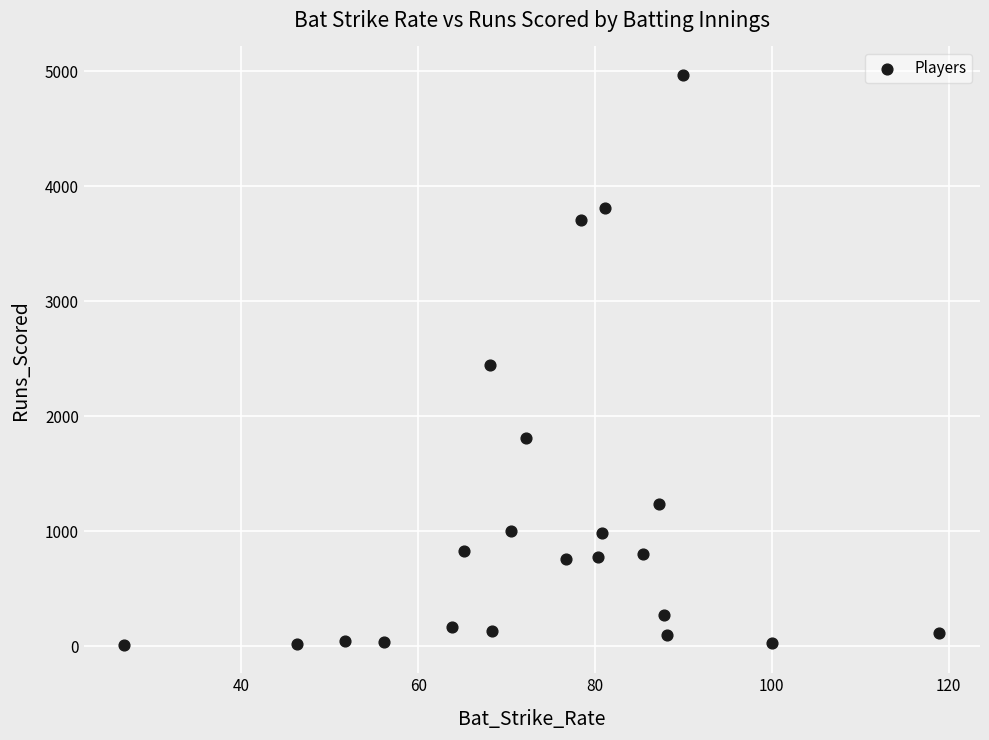

What is the range of Y values (max minus min)?

4951